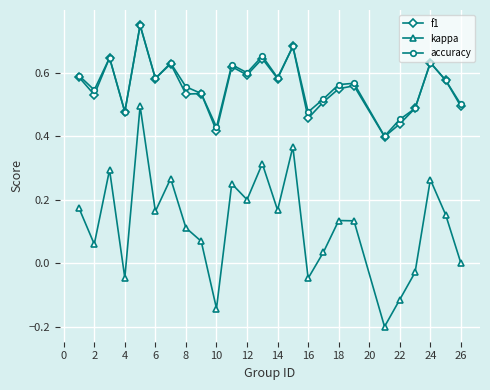

What is the smallest value displayed?

-0.2